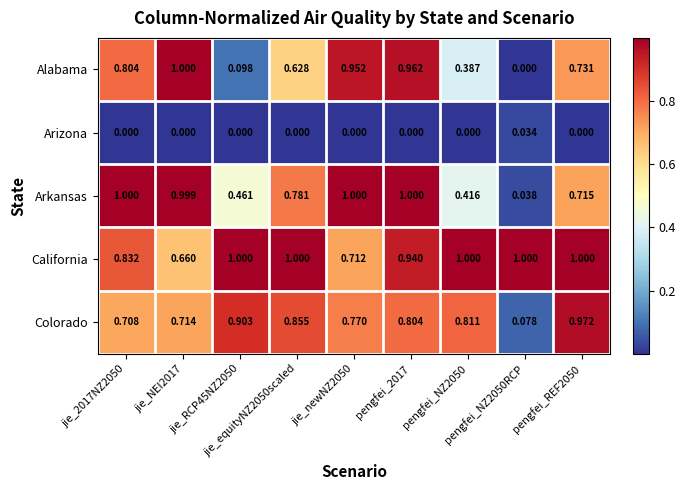

Which label corresponds to the largest value in the chart?

jie_newNZ2050